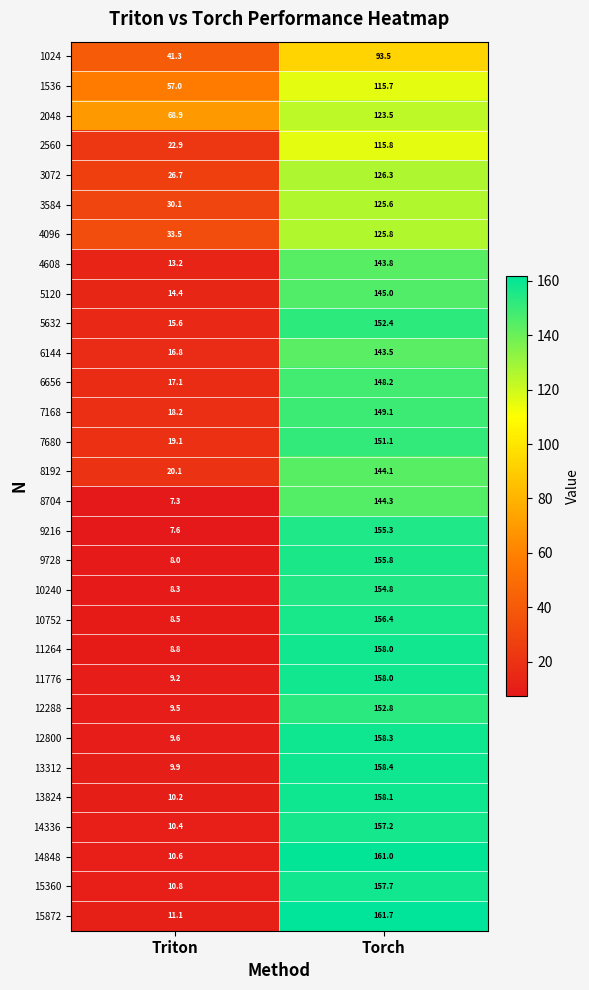

Where is 11776 nearest to the value 83?

Triton